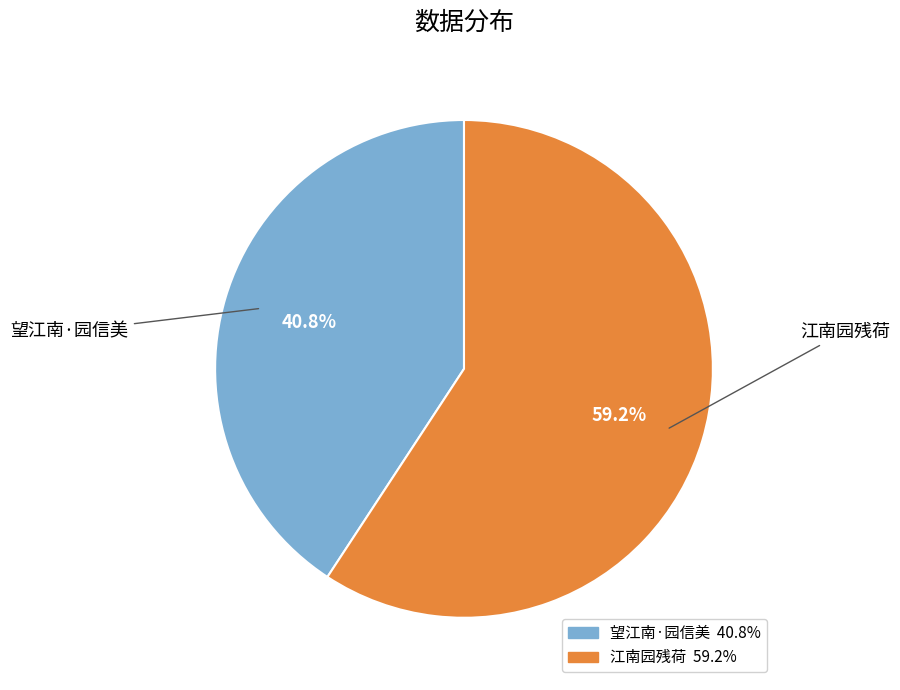

Which category has the smallest portion of the pie?

望江南·园信美